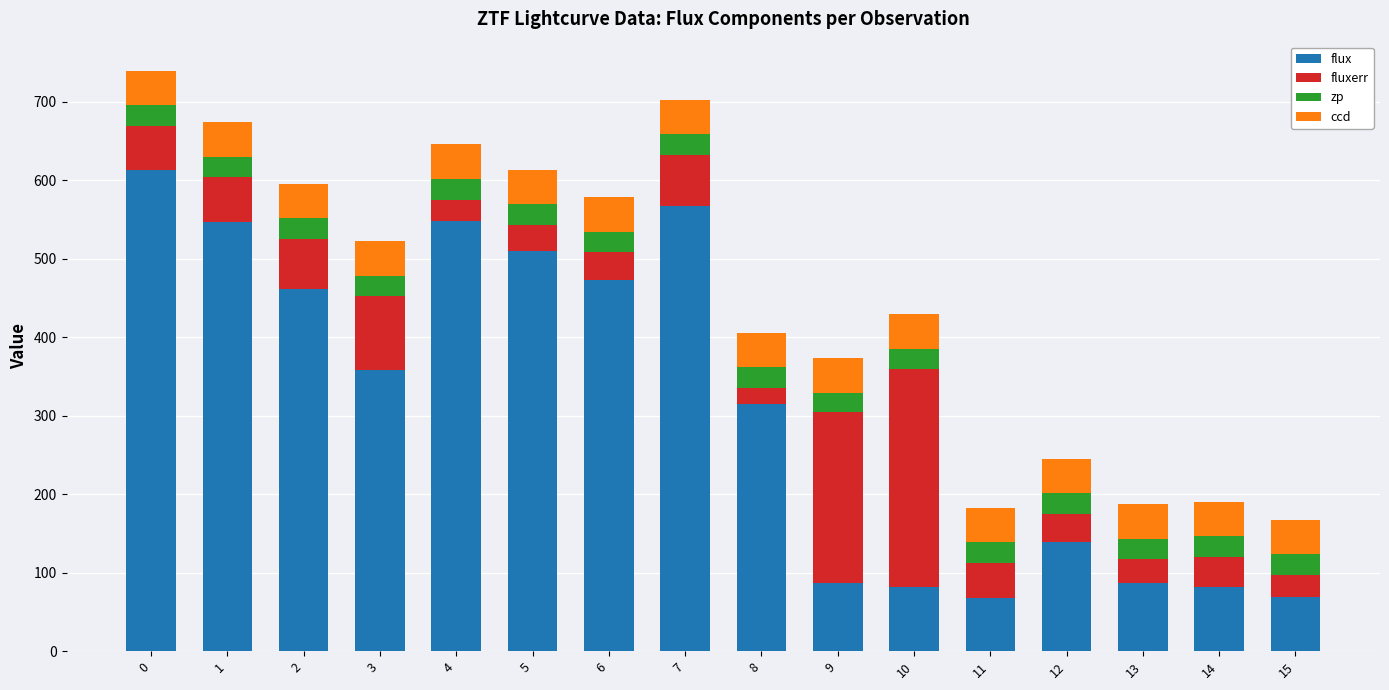

What is the total value across all series at 7?

702.4